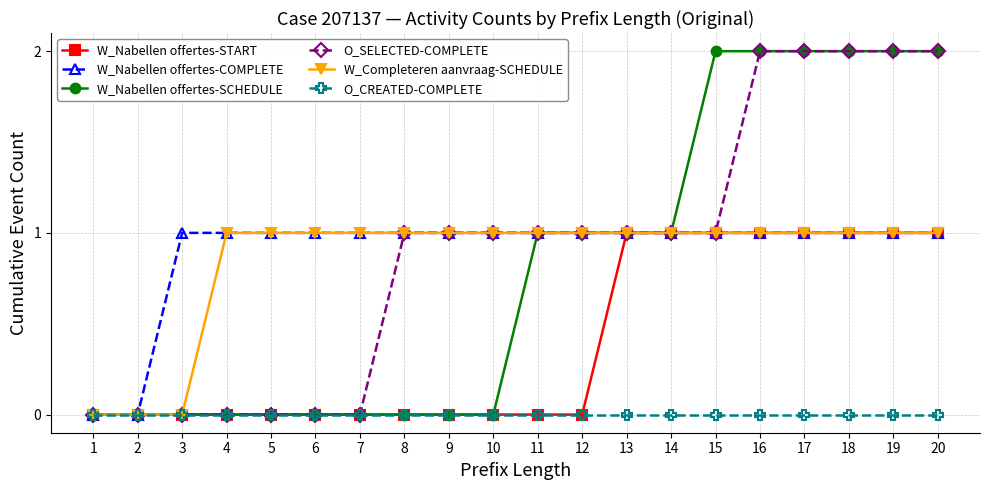

What is the total value across all series at 16?

7